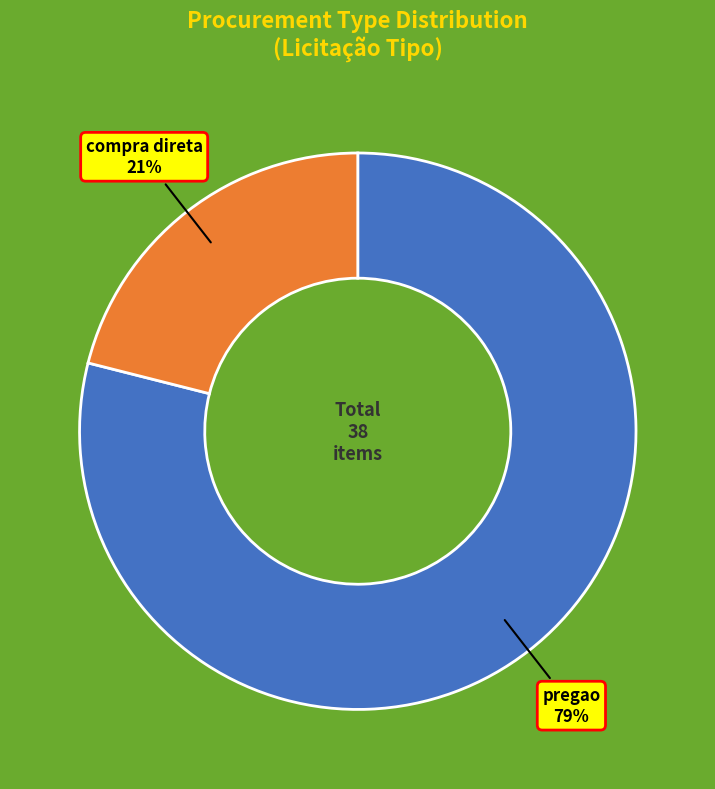

Rank the categories by value from highest to lowest.

pregao, compra direta